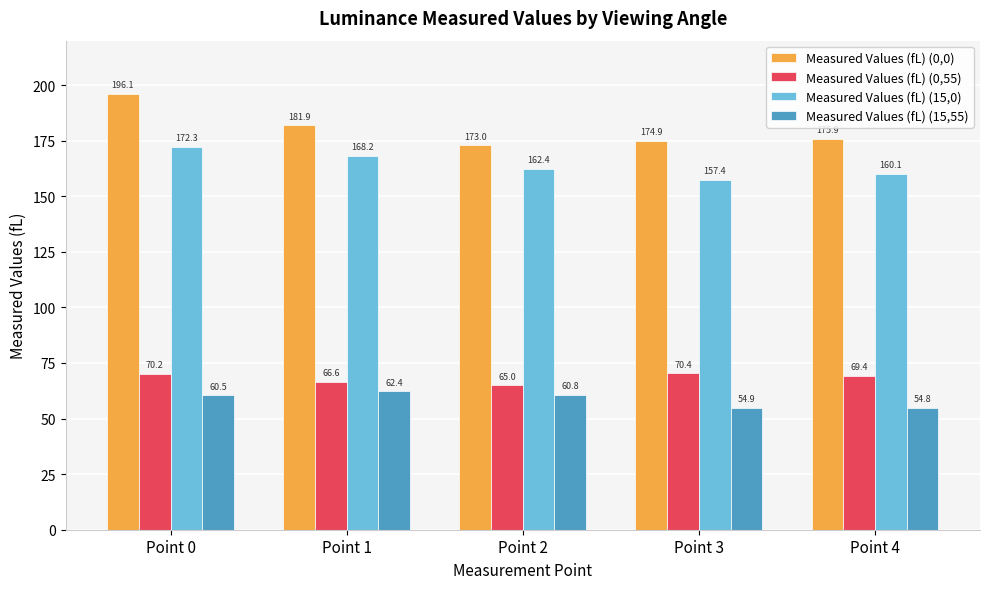

How many groups of bars are there?

5